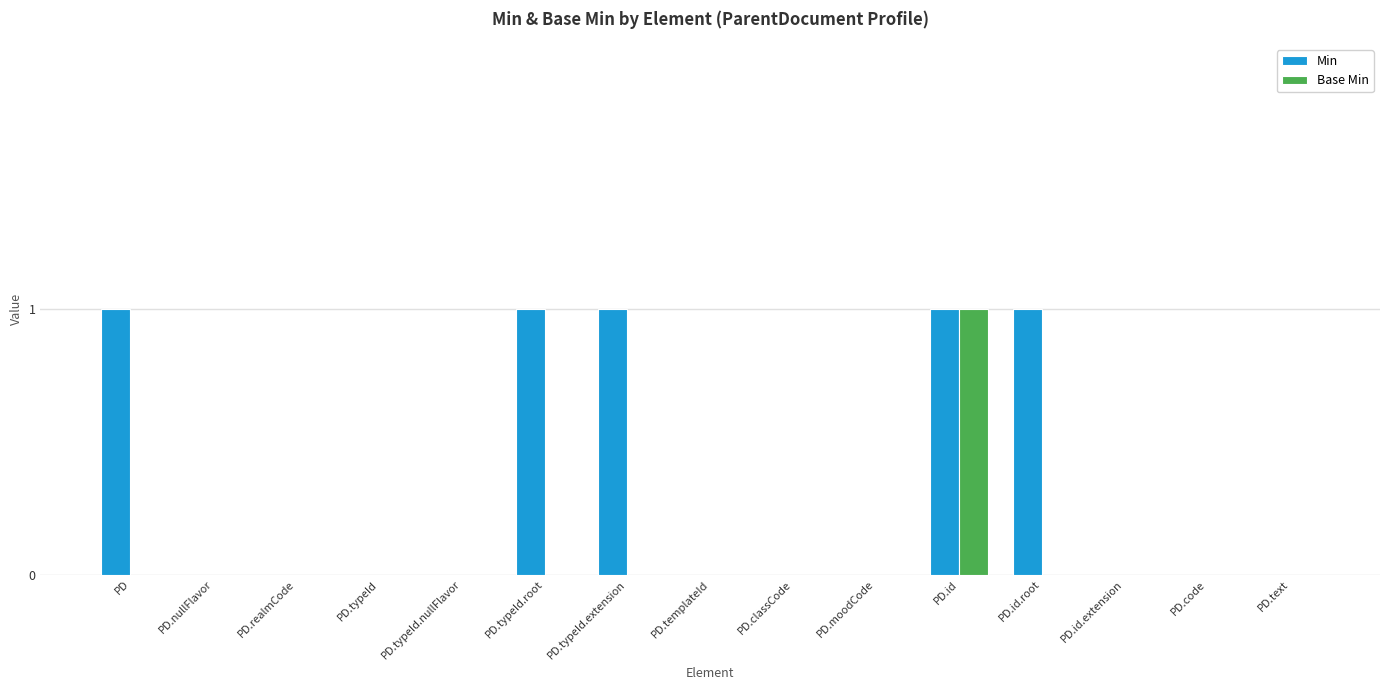

The Min series shows 1 at PD. True or false?

True